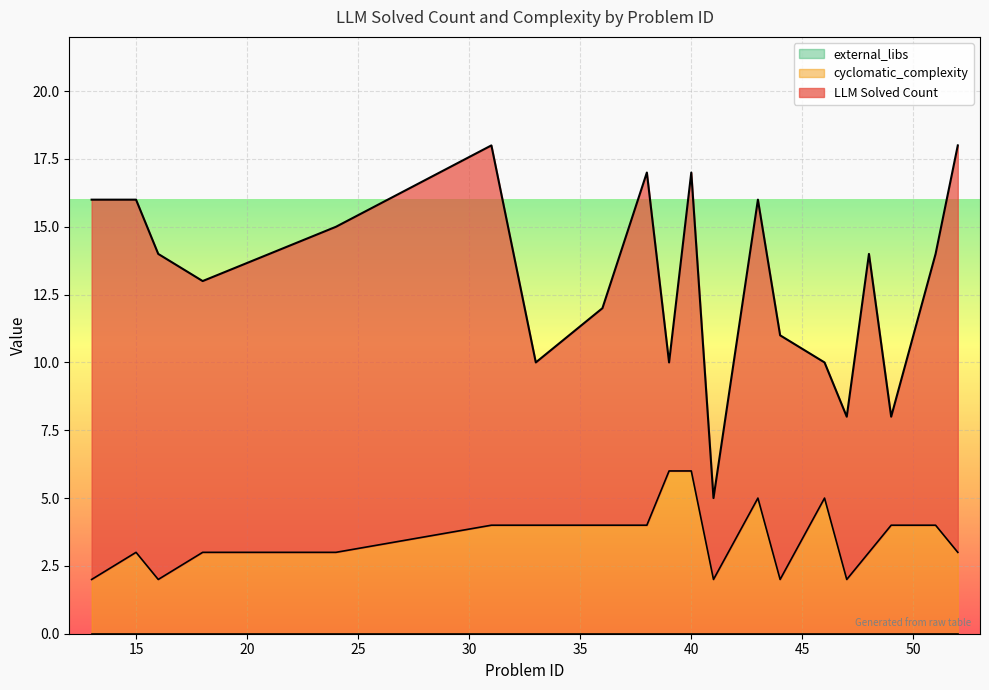

What value does the LLM Solved Count series have at 41, to the nearest 5?

5